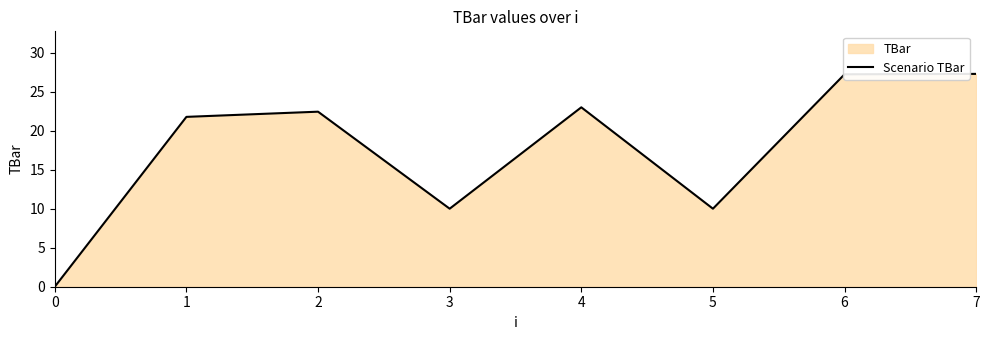

How many positive values are there?

7